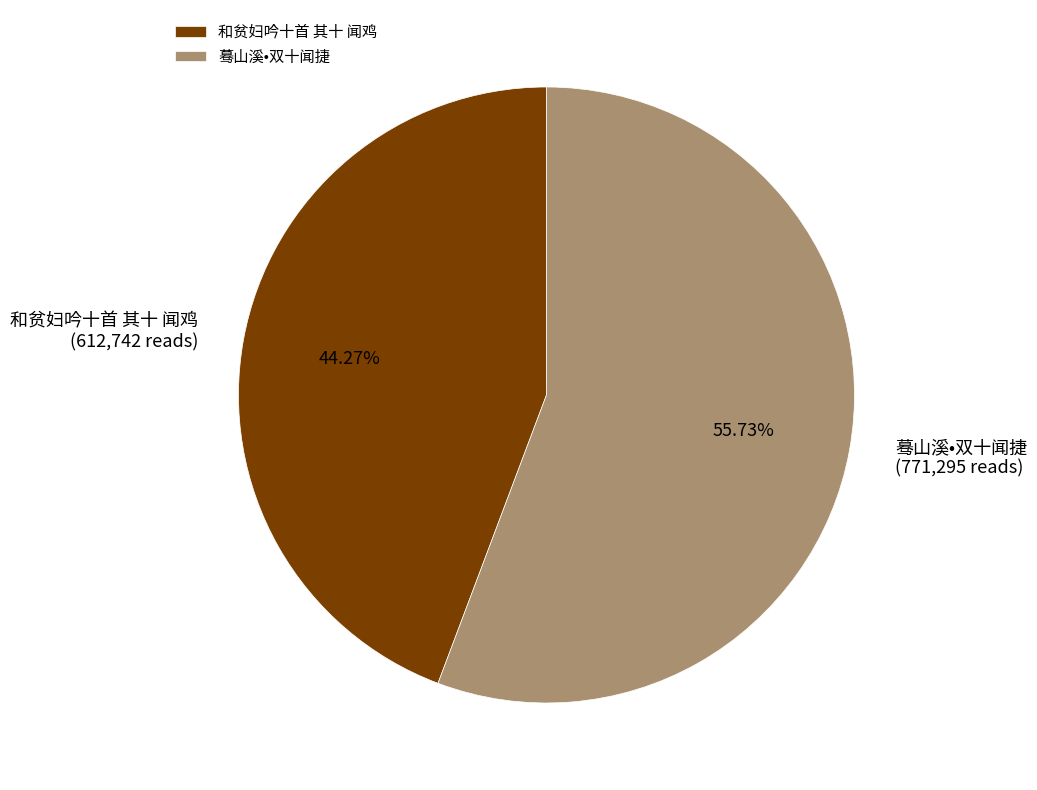

The 和贫妇吟十首 其十 闻鸡 slice represents 57% of the pie. True or false?

False